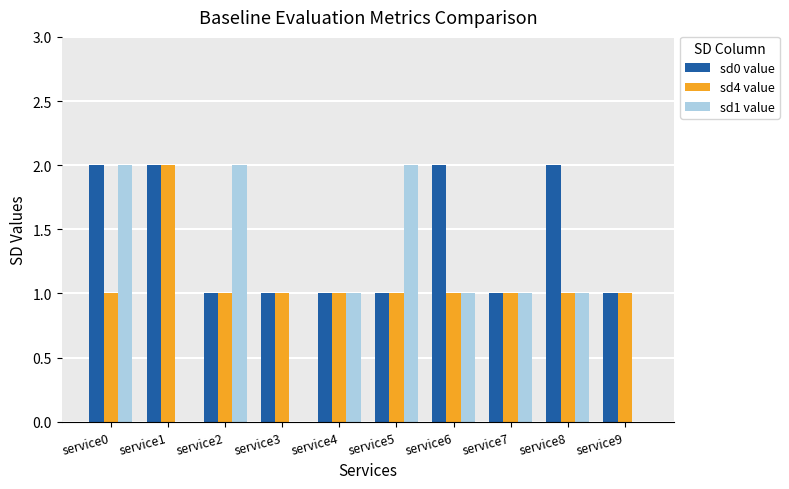

Reading left to right, what are all the values shown in this chart?

sd0 value: 2	2	1	1	1	1	2	1	2	1
sd4 value: 1	2	1	1	1	1	1	1	1	1
sd1 value: 2	0	2	0	1	2	1	1	1	0